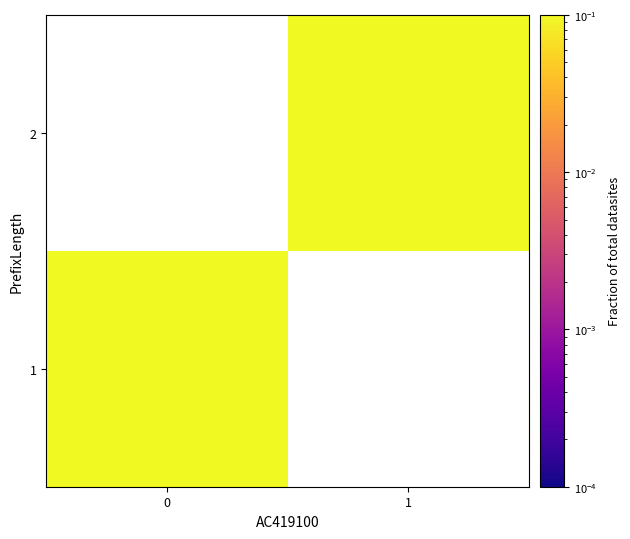

How many positive values does the 0 series have?

1